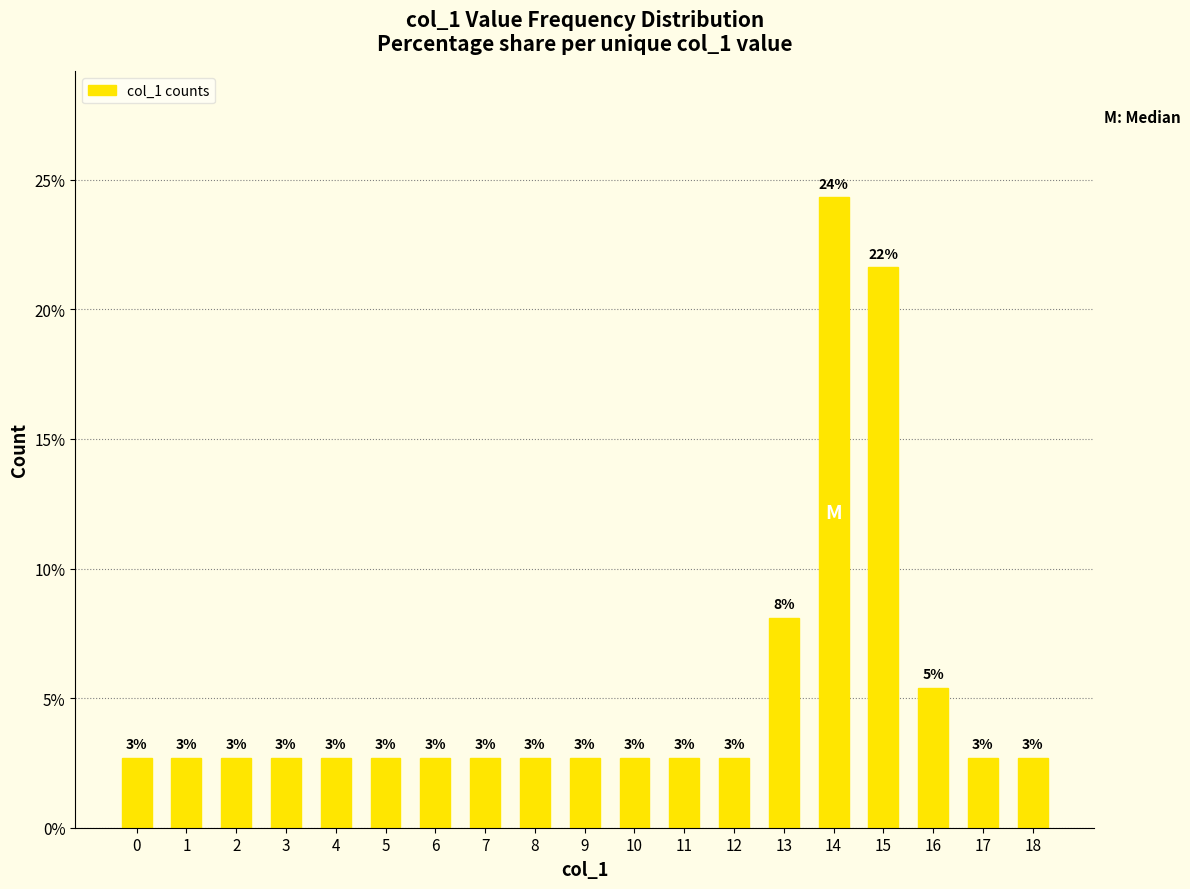

Between 15 and 9, which is larger?

15